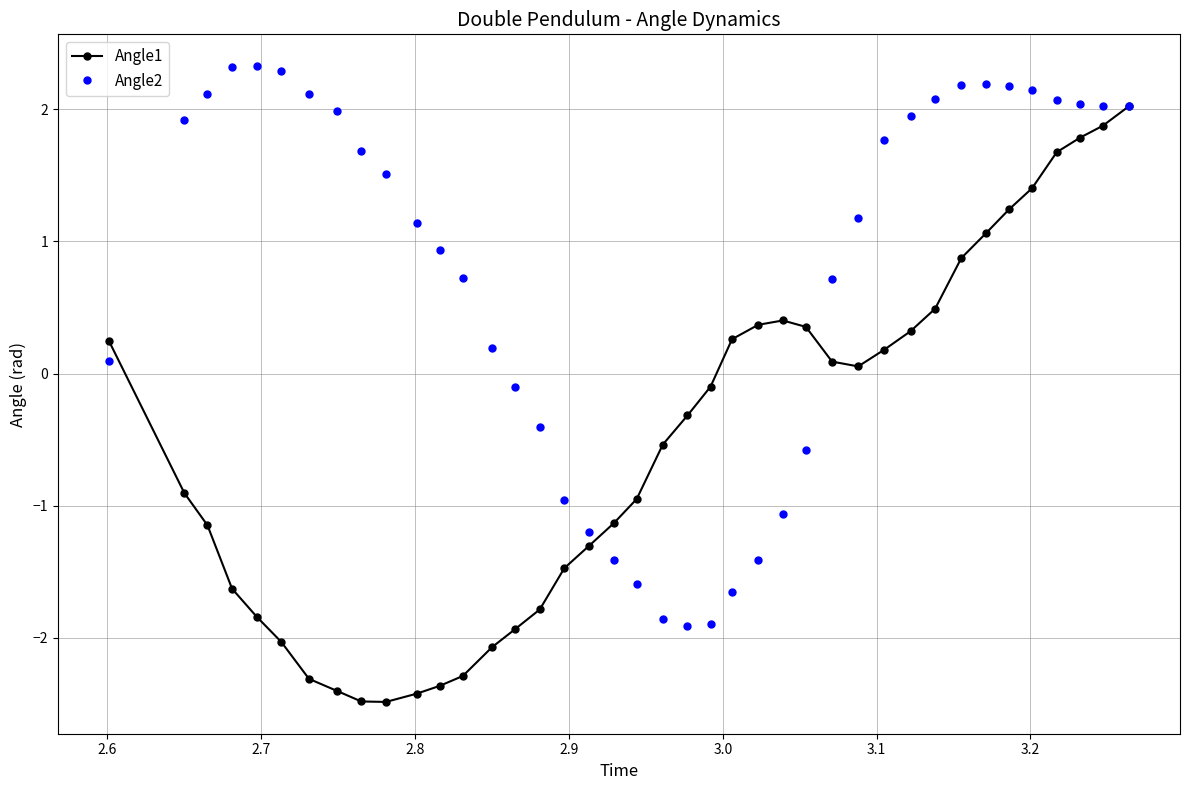

Which series has the largest total across all categories?

Angle2